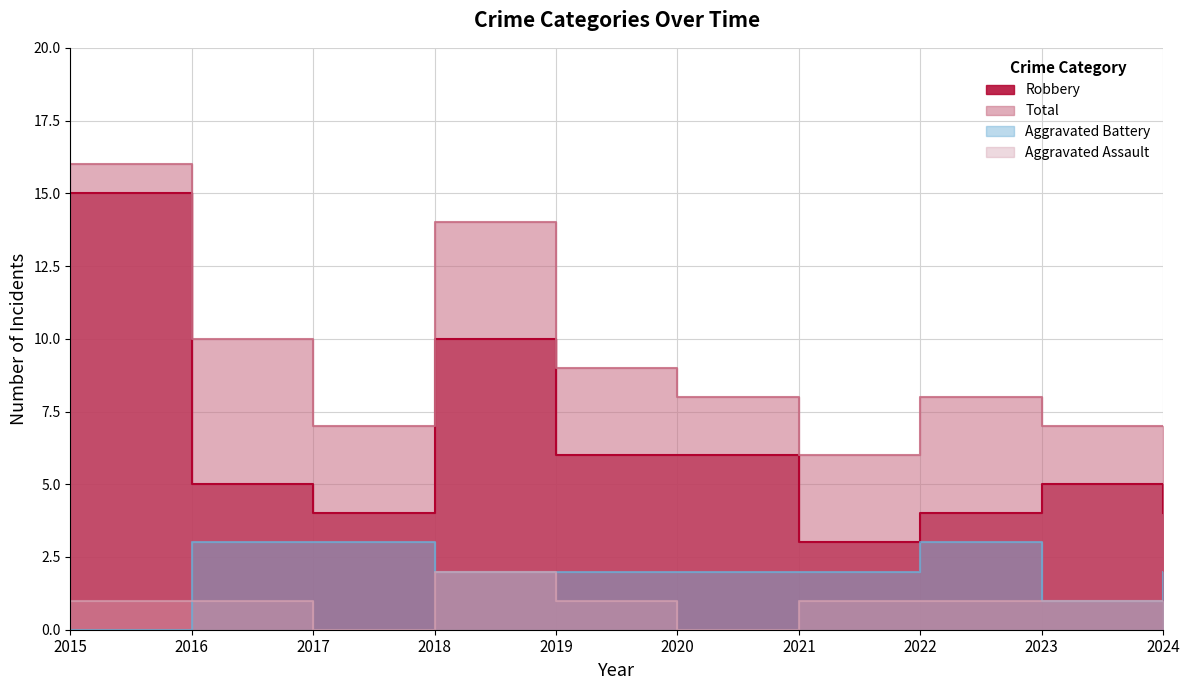

What is the spread (max minus min) of values at 2023?

6